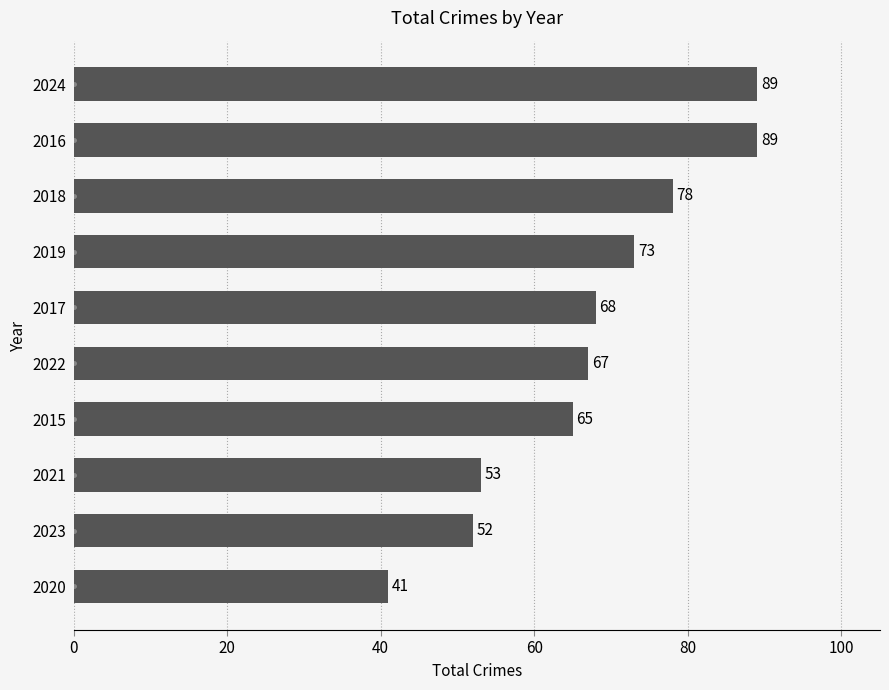

The chart shows a value of 41 at 2020. True or false?

True